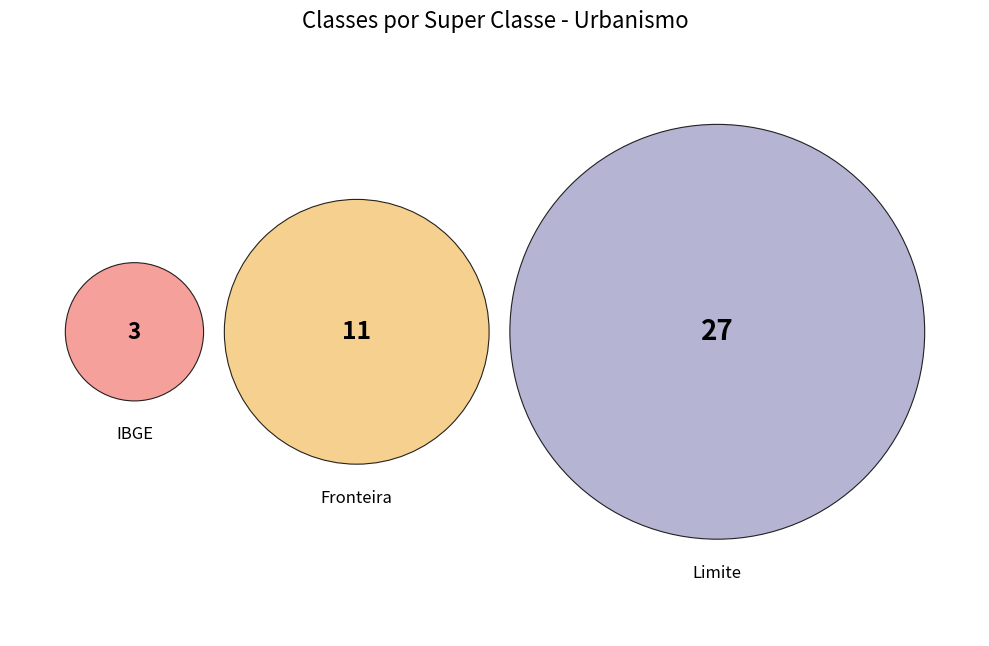

To the nearest percent, what is the difference between the Fronteira and IBGE slice percentages?

20%